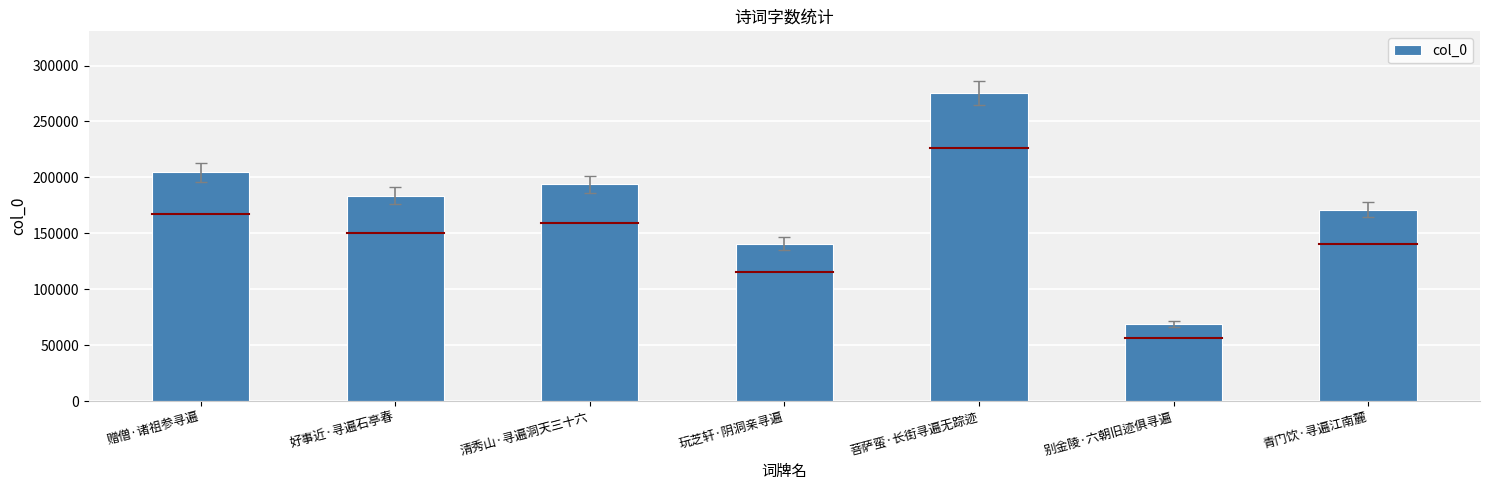

Approximately how many times larger is the value at 菩萨蛮·长街寻遍无踪迹 compared to 青门饮·寻遍江南麓?

1.6